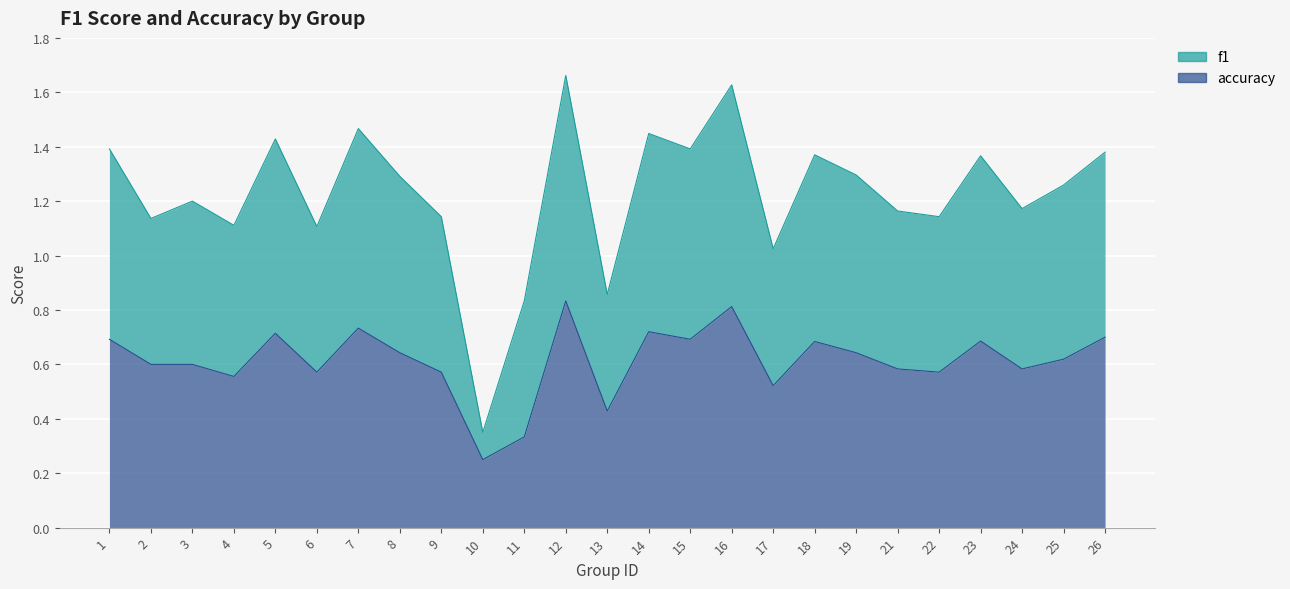

What is the value of the accuracy point at the 14th from the left?

0.7